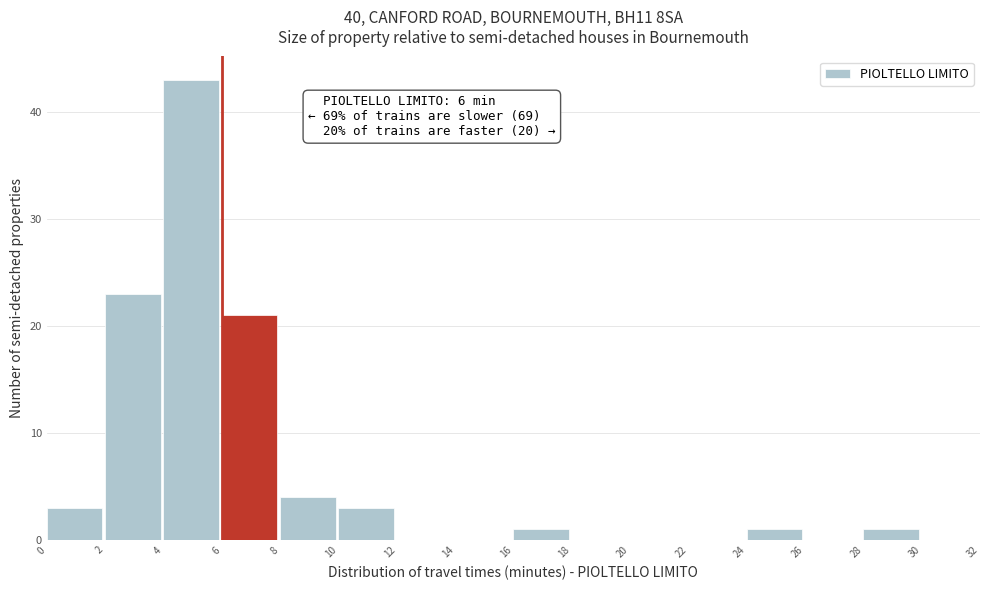

Which range on the x-axis has the tallest bar?

4 to 6